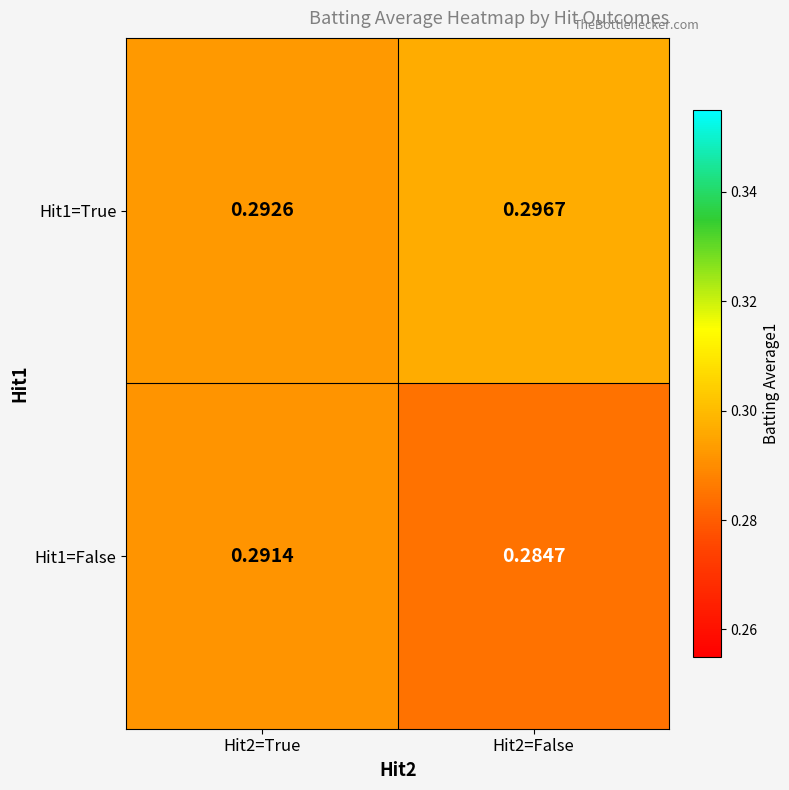

How many distinct data groups are displayed?

2